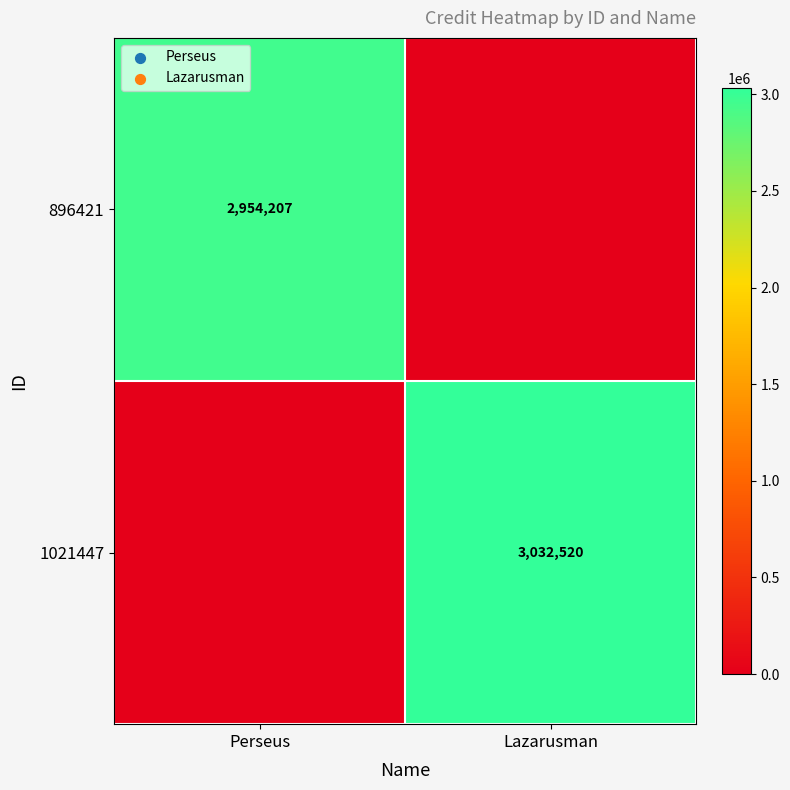

The value of 1021447 at Lazarusman is 3032520. True or false?

True